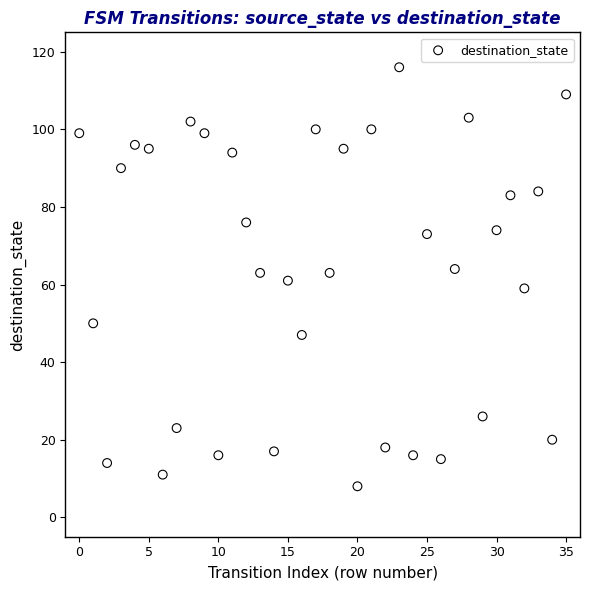

What is the range of Y values (max minus min)?

108